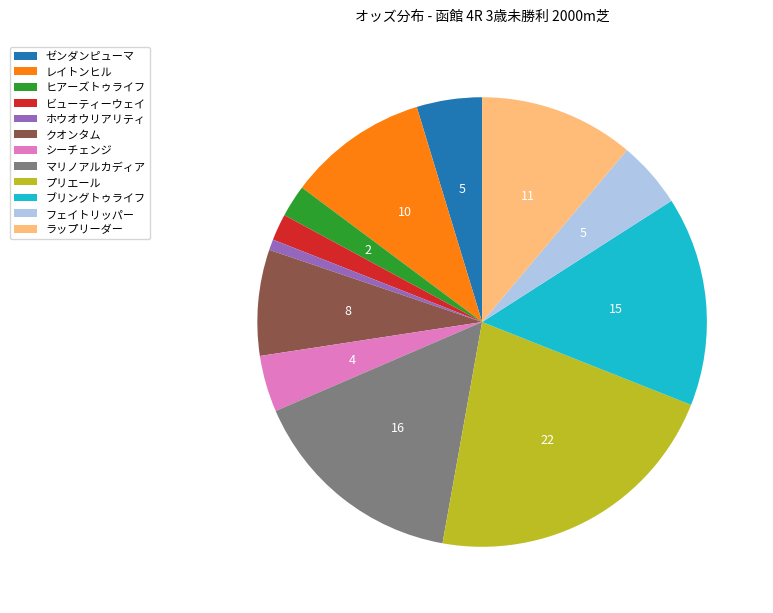

Which category has the biggest portion of the pie?

プリエール